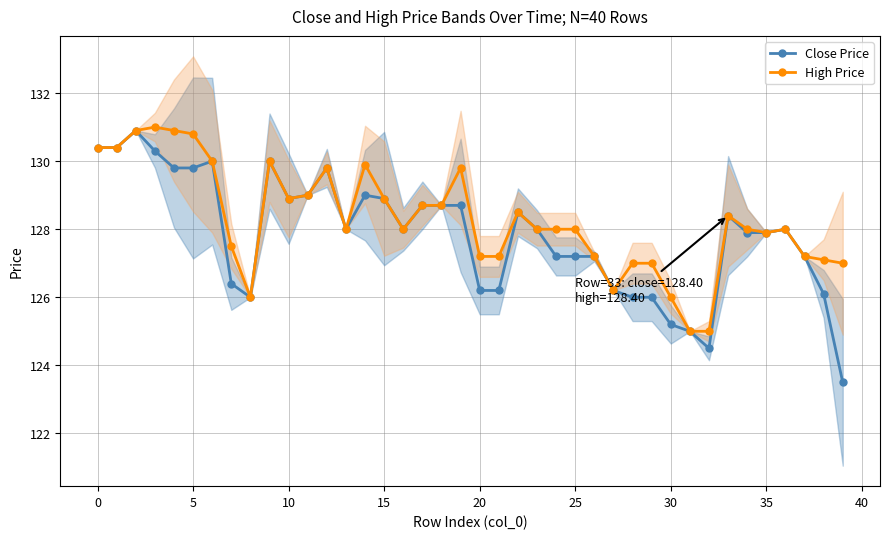

True or false: High Price and Close Price cross at least once.

False